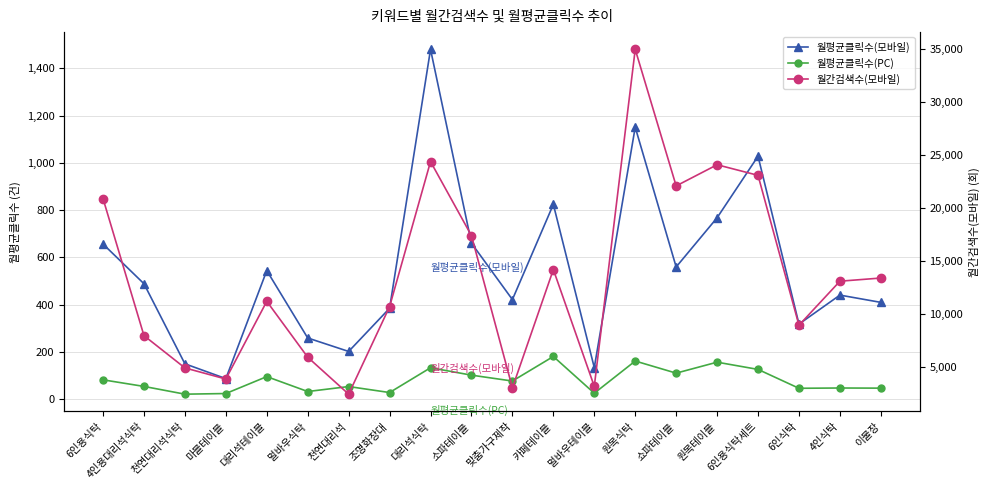

What is the sum of all 월평균클릭수(모바일) values?

10967.6